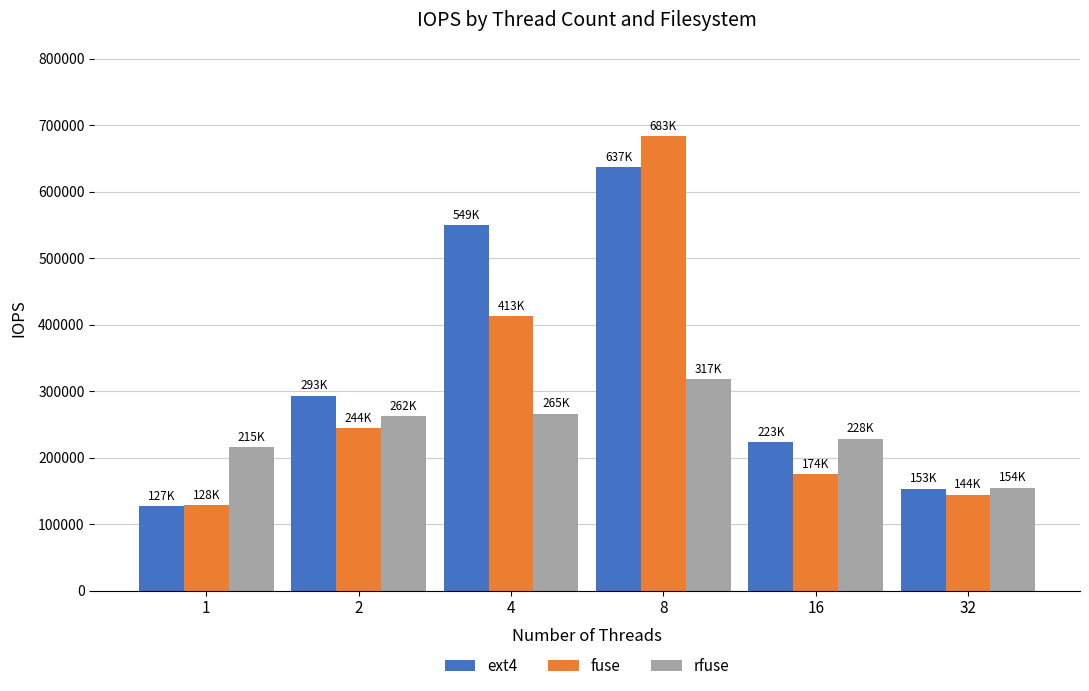

Reading left to right, extract all data points from this chart.

ext4: 1=127303.8	2=293168.1	4=549135.6	8=637296.6	16=223240.1	32=153179.6
fuse: 1=128756.2	2=244518.0	4=413052.2	8=683222.1	16=174566.3	32=144219.6
rfuse: 1=215302.8	2=262290.9	4=265901.1	8=317795.4	16=228480.4	32=154872.0